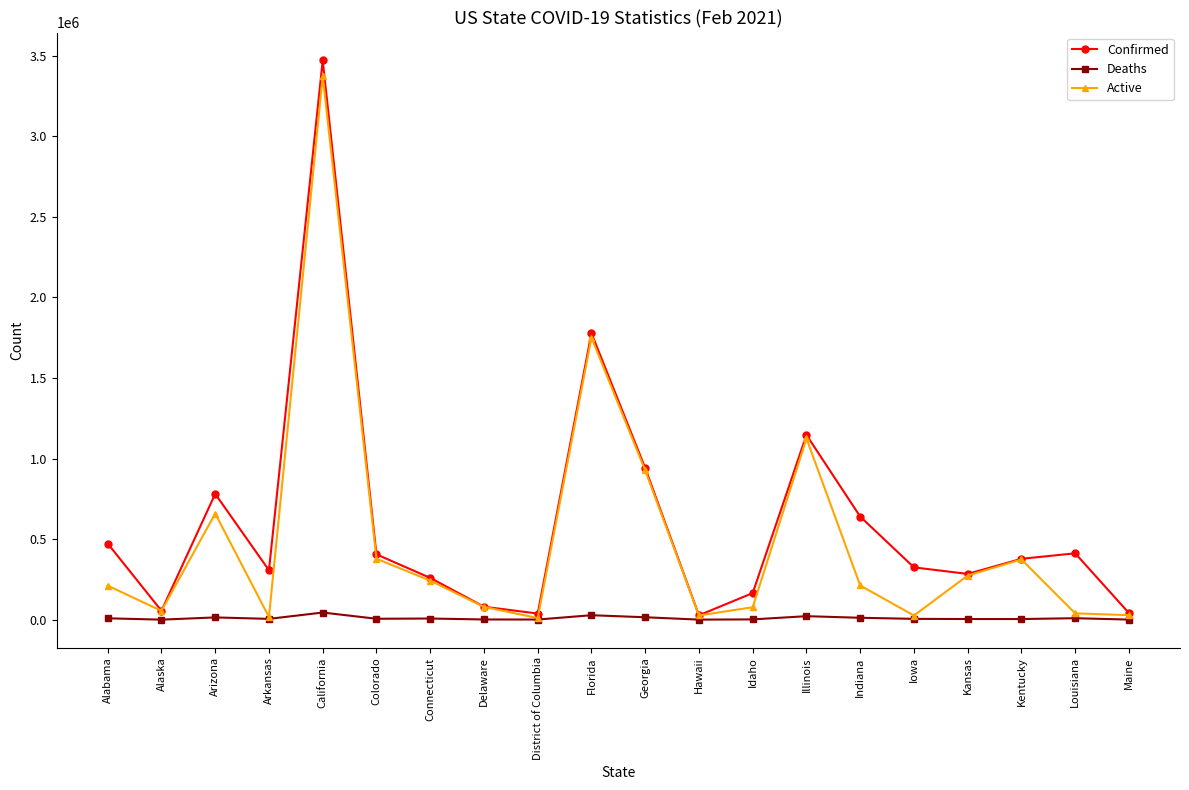

What is the difference between the Confirmed values at Arizona and Iowa?

456047